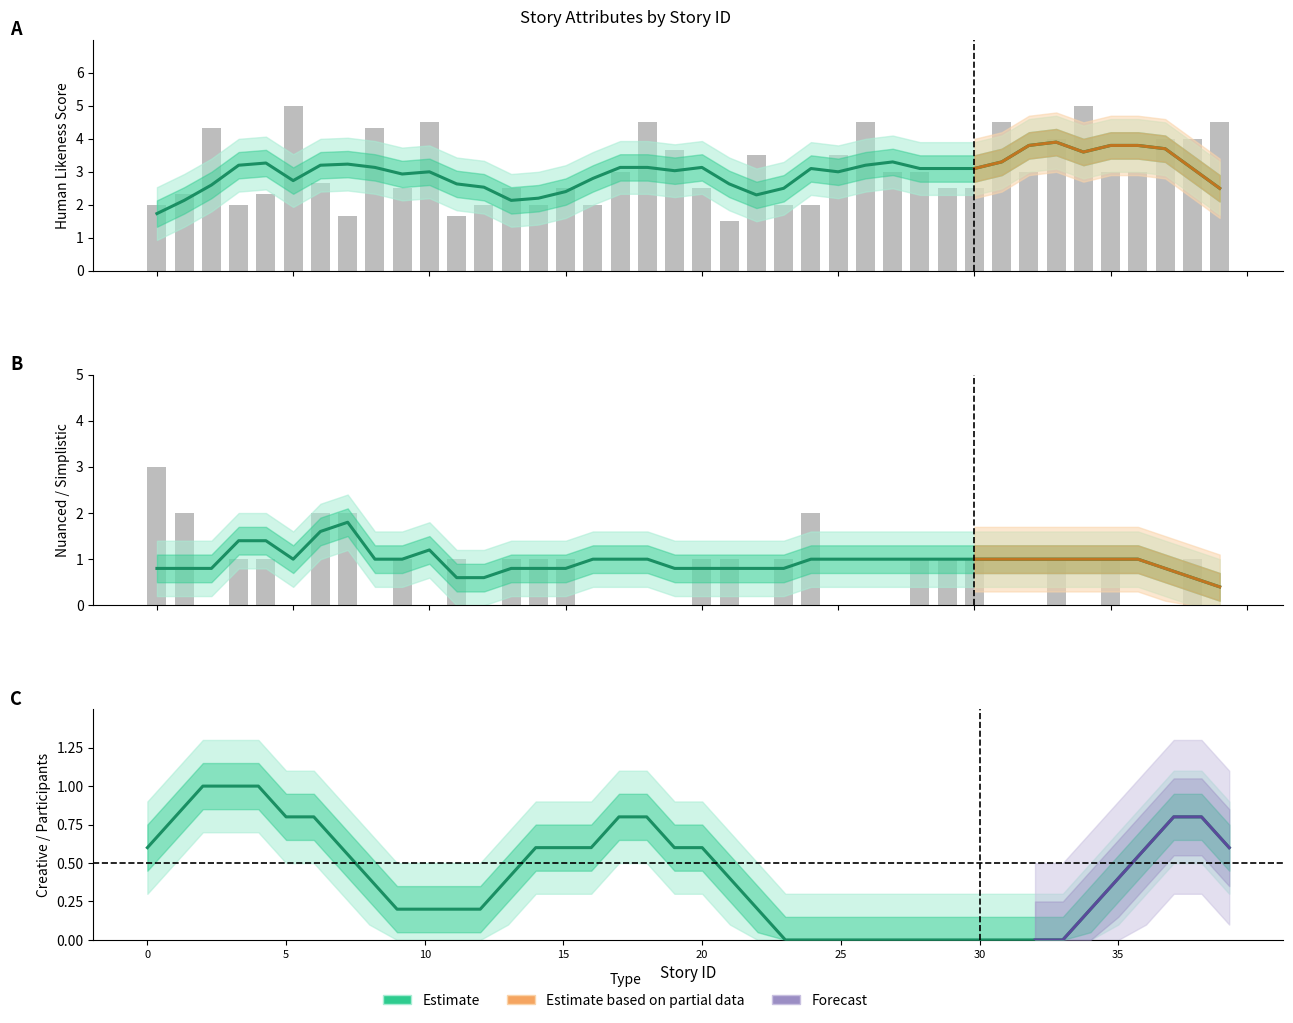

What is the total value across all series at 4?

7.3